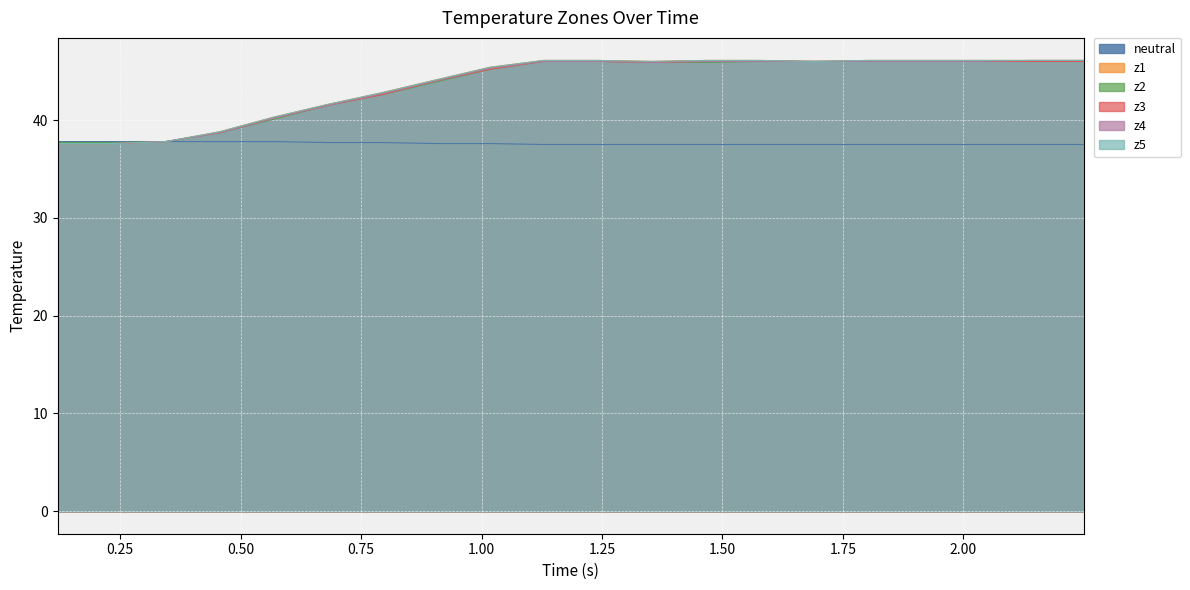

What is the difference between the maximum and minimum values in the z1 series?

8.5